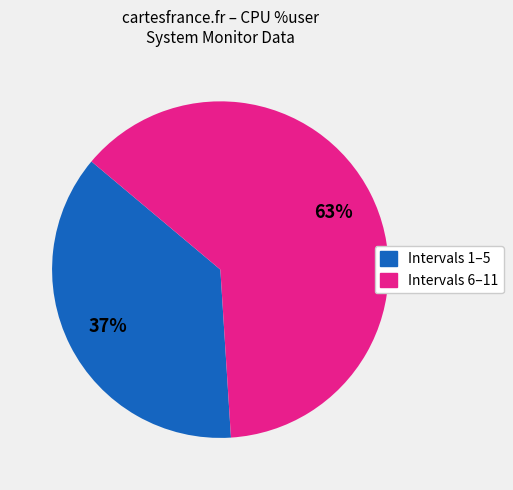

To the nearest percent, what is the average slice percentage?

50%